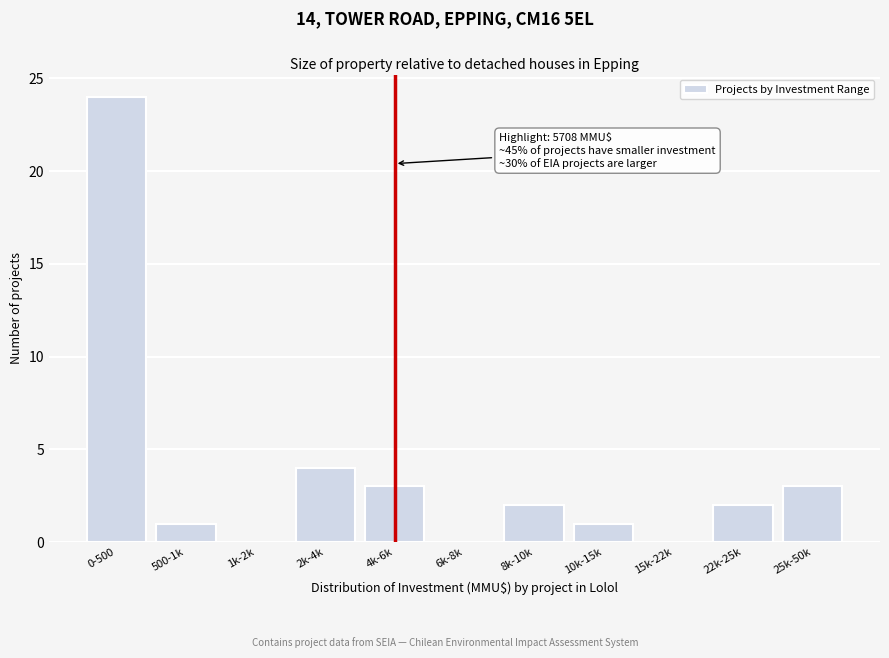

Reading left to right, transcribe all the data shown in this chart.

0-500=24	500-1k=1	1k-2k=0	2k-4k=4	4k-6k=3	6k-8k=0	8k-10k=2	10k-15k=1	15k-22k=0	22k-25k=2	25k-50k=3